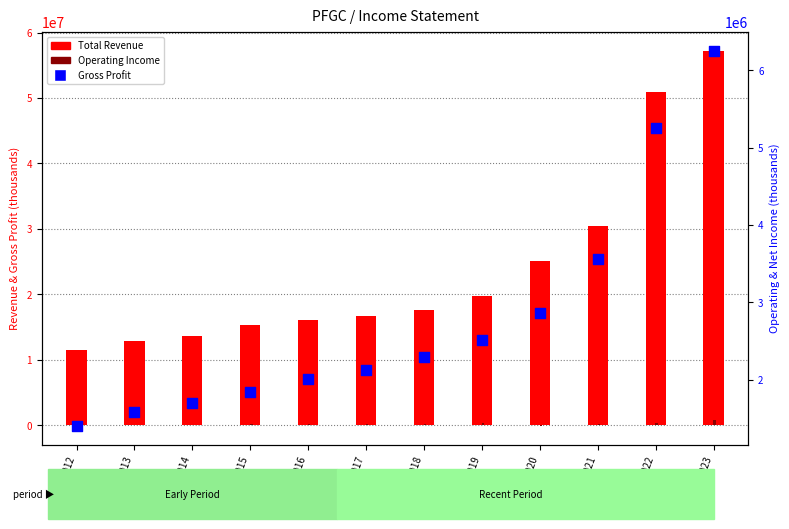

At how many categories does at least one series exceed 5330458?

12